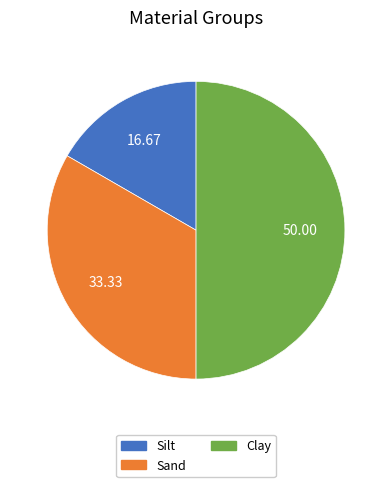

Does Silt represent more than half of the total?

No